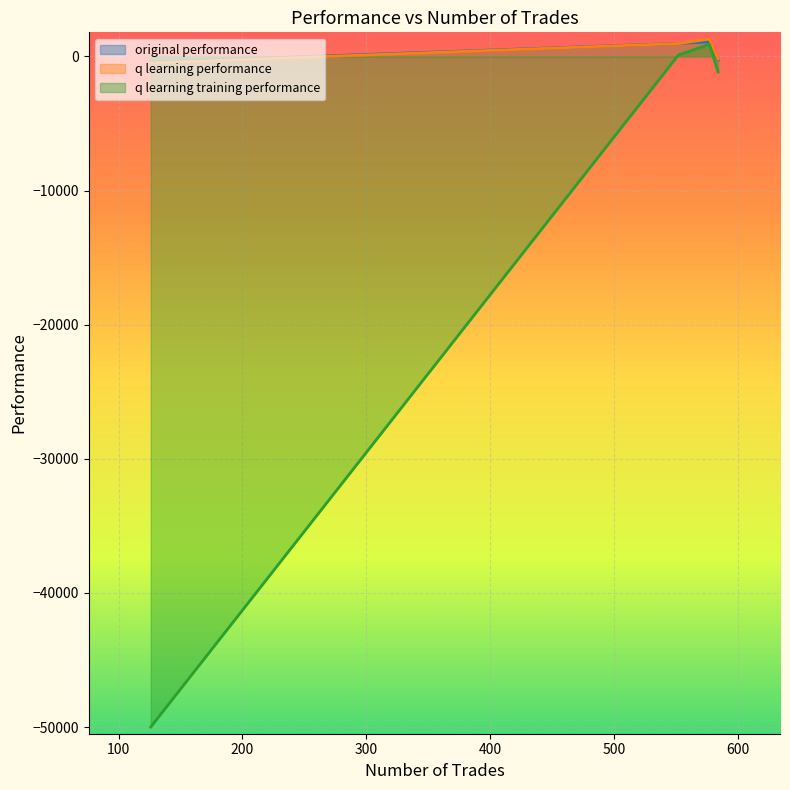

What are all the series names shown in the legend?

original performance, q learning performance, q learning training performance